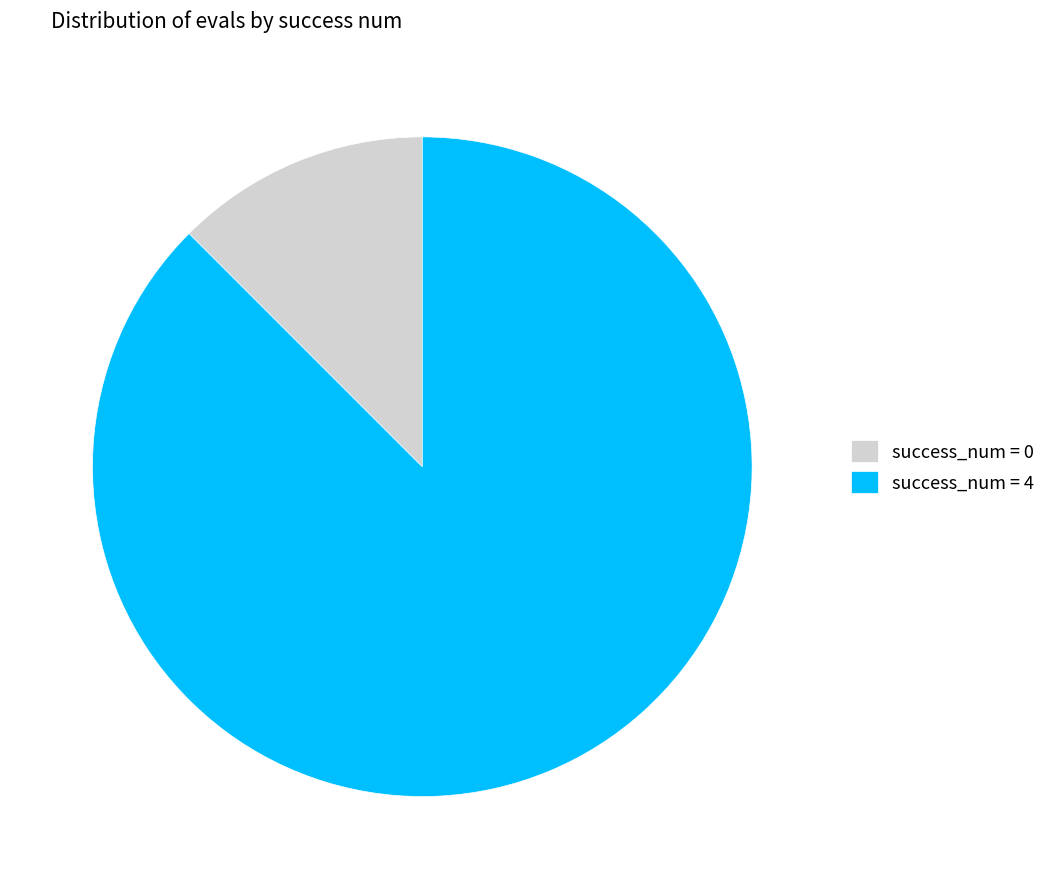

Combined, do success_num = 4 and success_num = 0 account for over 50%?

Yes